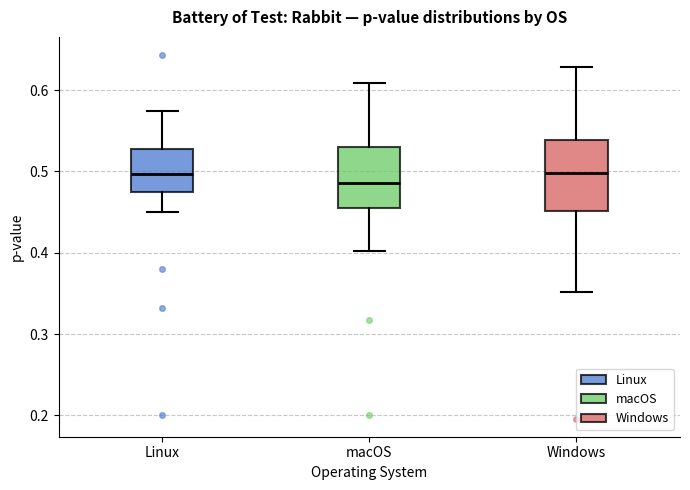

Where is the upper edge of the box for macOS on the y-axis? The values are not printed on the chart, so give them approximately, as read against the axis.

0.53